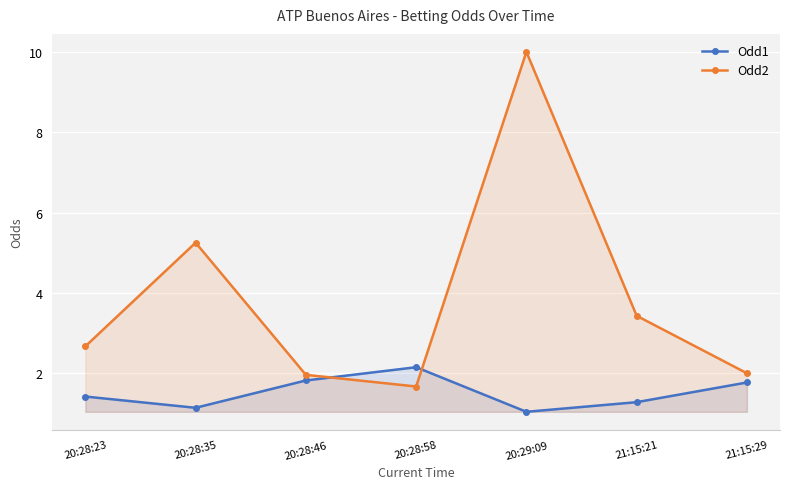

At which label does Odd2 reach its minimum?

20:28:58